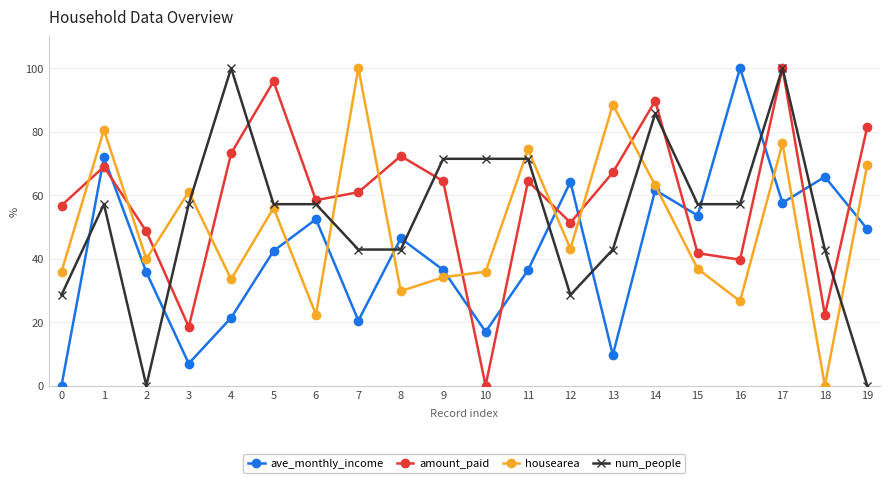

What value does the amount_paid series have at 1?

69.0